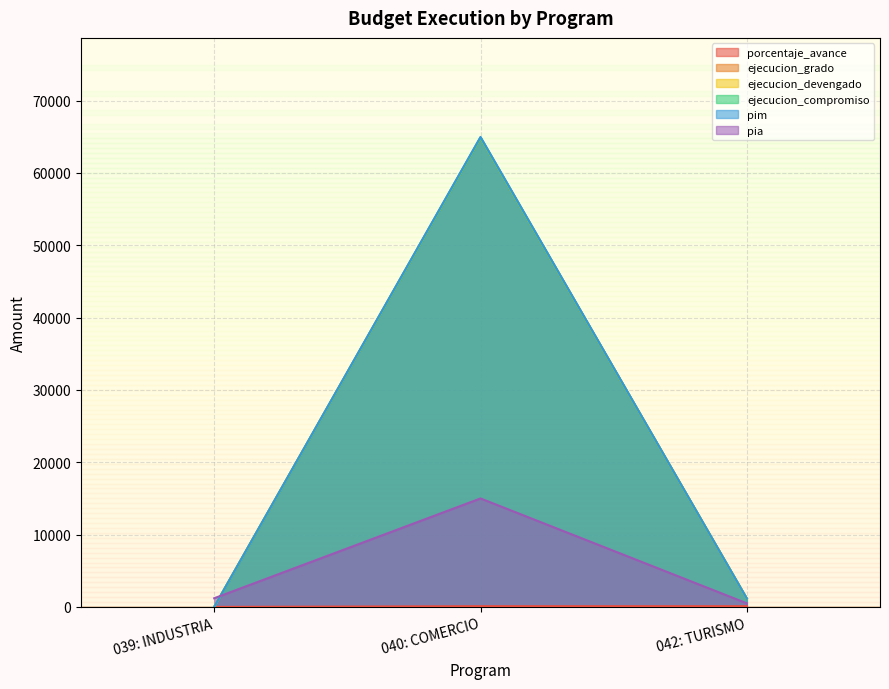

Which series has the largest total across all categories?

pim